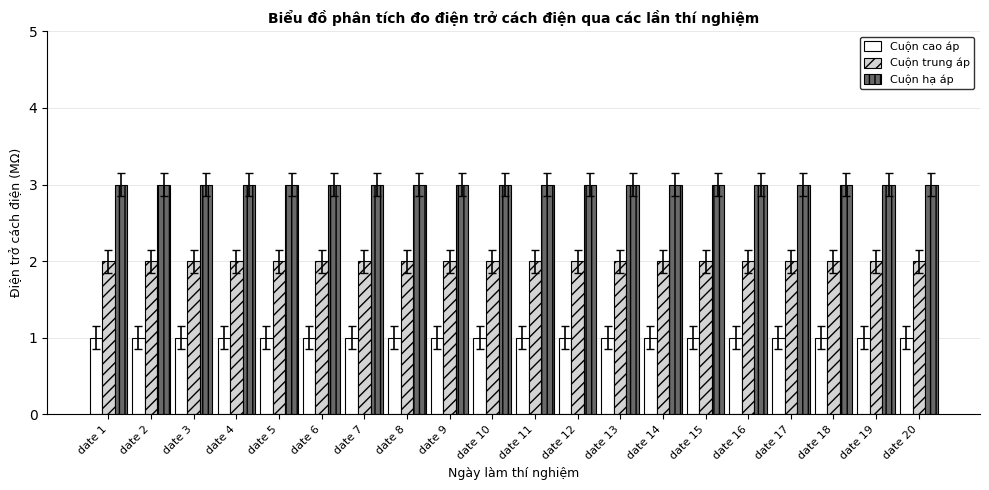

What is the maximum value shown in the chart?

3